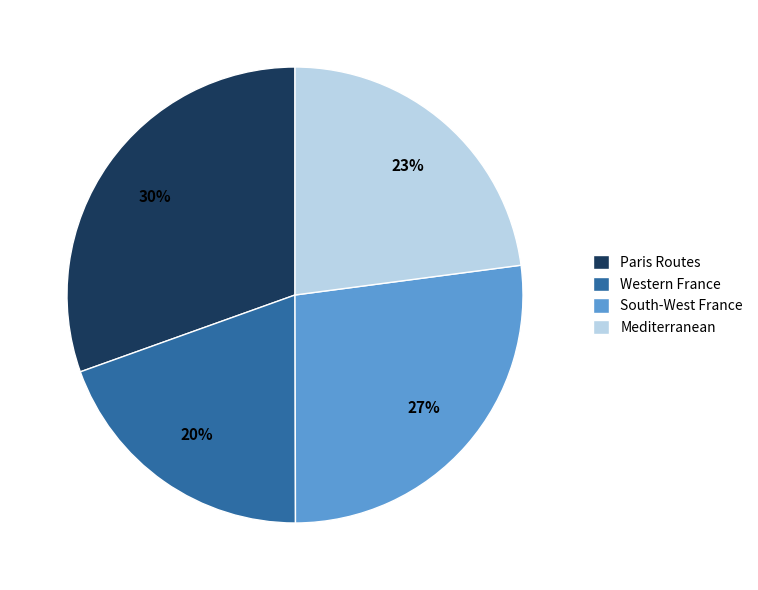

Rank the categories by value from highest to lowest.

Paris Routes, South-West France, Mediterranean, Western France